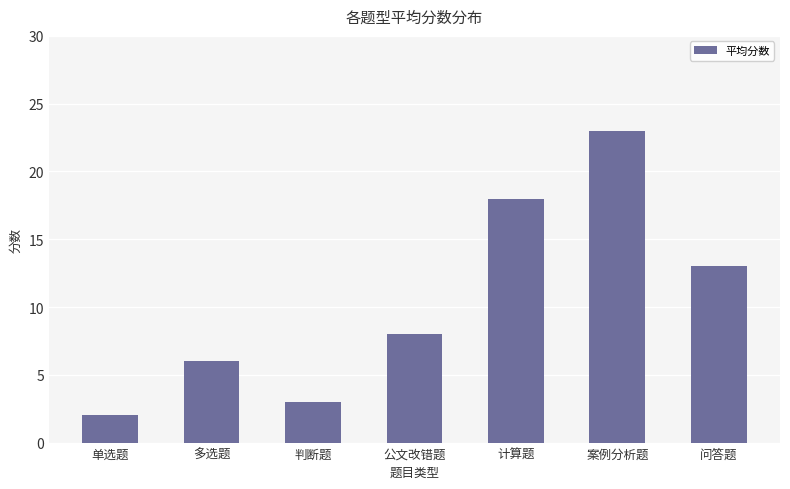

What is the label of the 6th bar from the right?

多选题